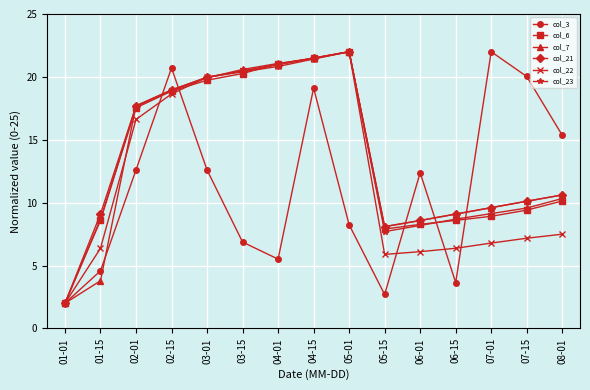

What is the value of the col_3 point at the 6th from the left?

6.9